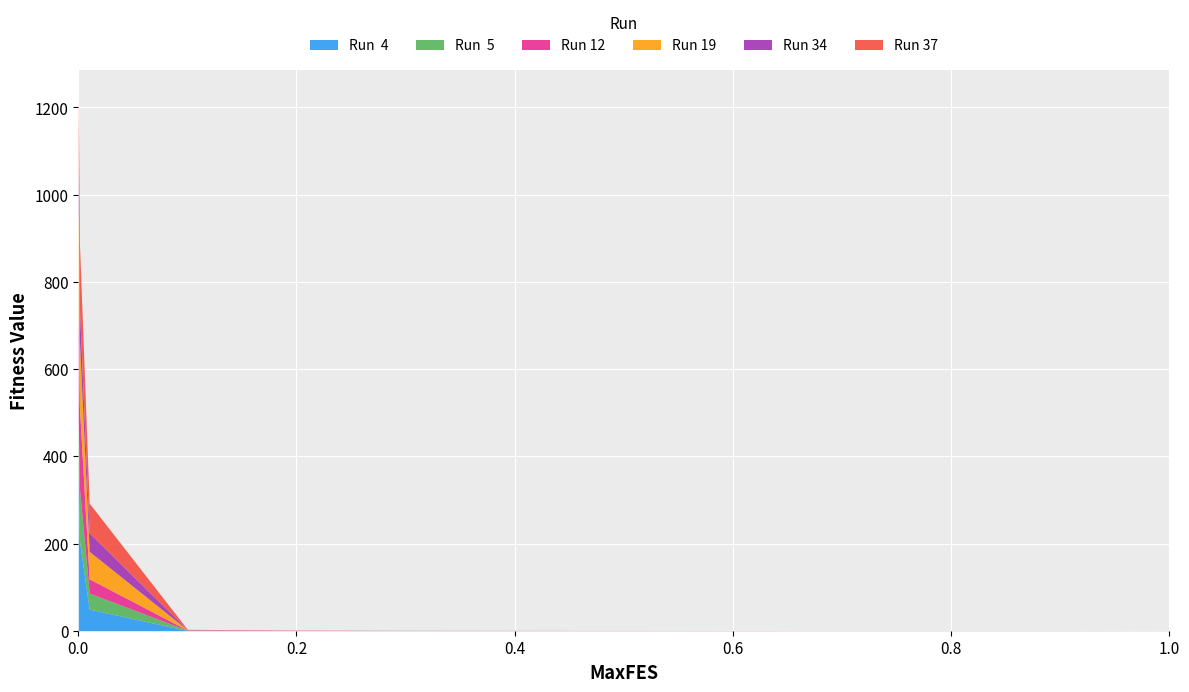

What is the total value across all series at 0.0?

1225.1